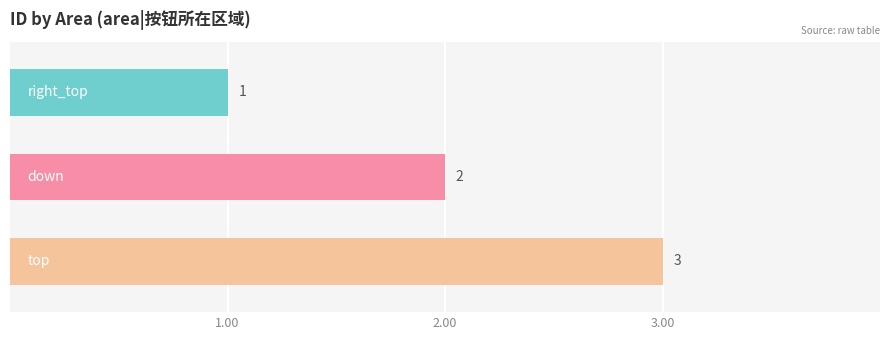

Does the chart contain stacked bars?

No